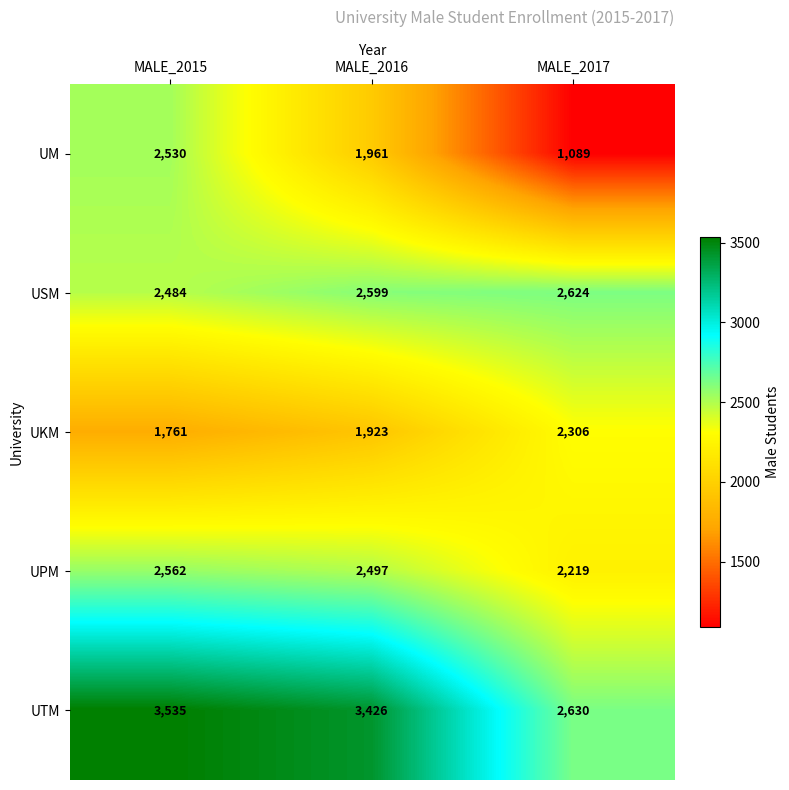

List the series in order of their peak value, lowest first.

UKM, UM, UPM, USM, UTM